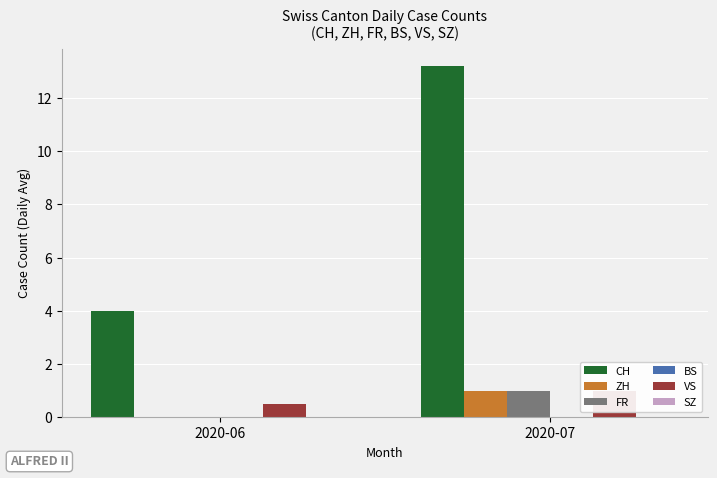

At which category is the sum across all series the highest?

2020-07